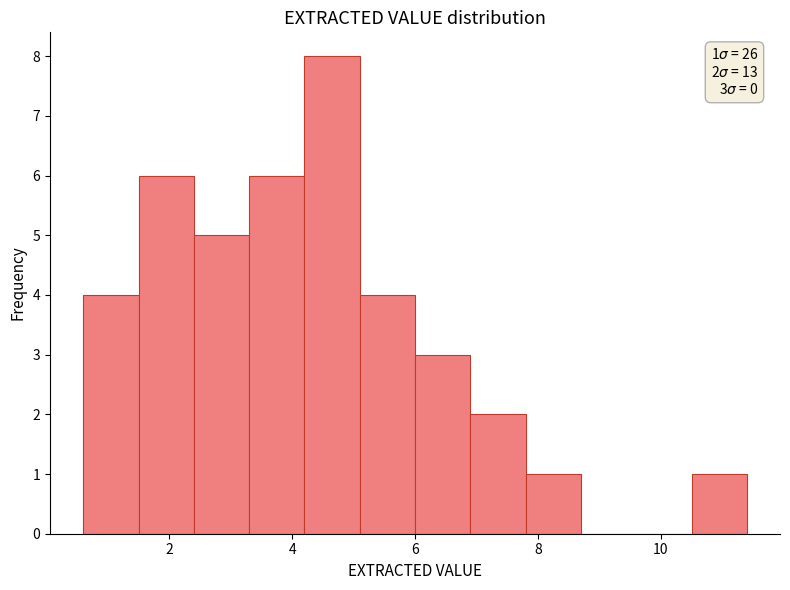

Over which range of the x-axis is the bar tallest?

4.2 to 5.1